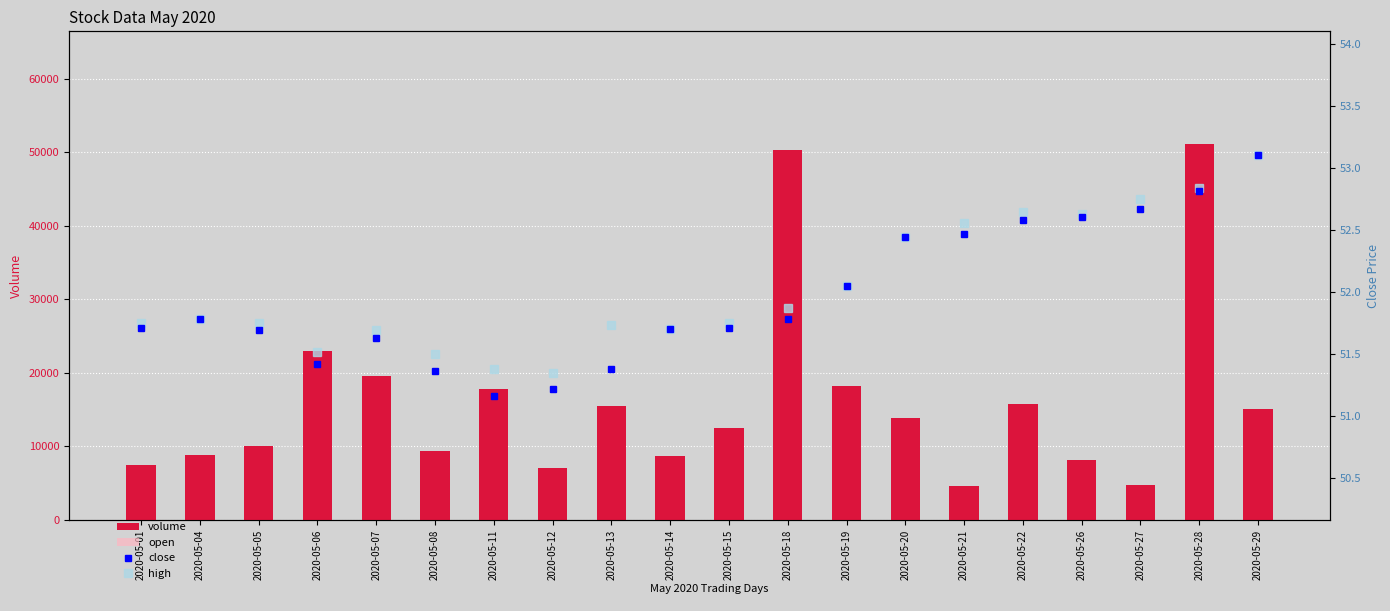

What is the maximum value shown in the chart?

51090.0